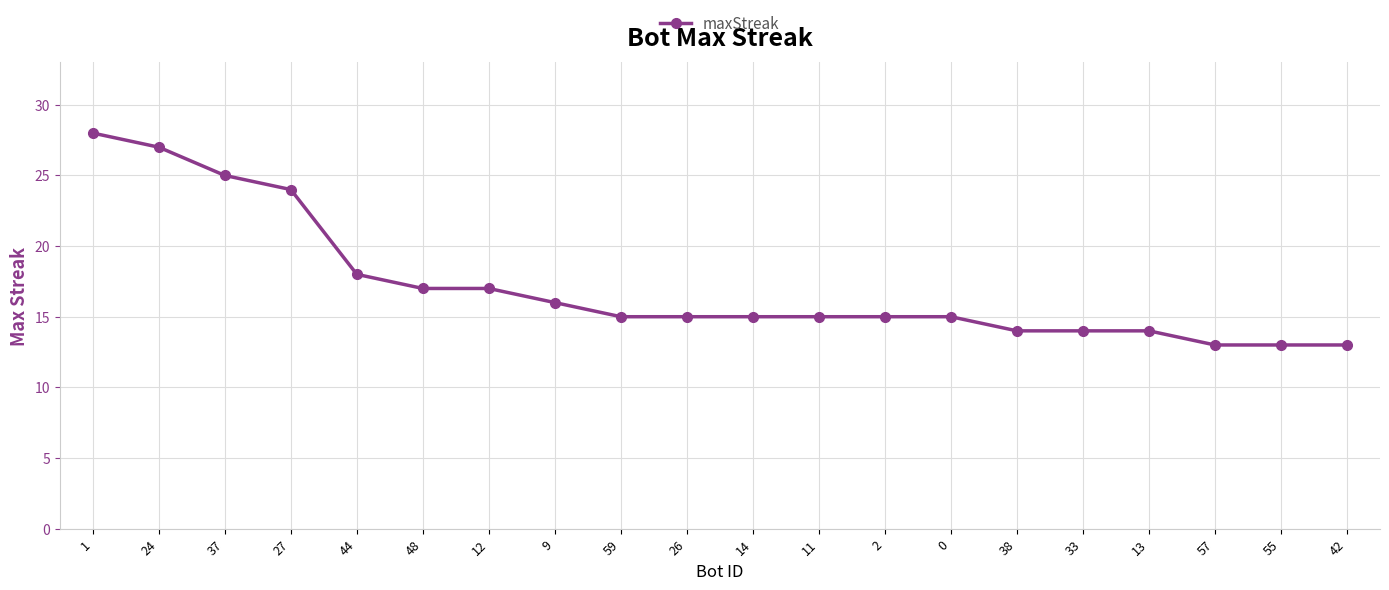

What is the maximum value shown in the chart?

28